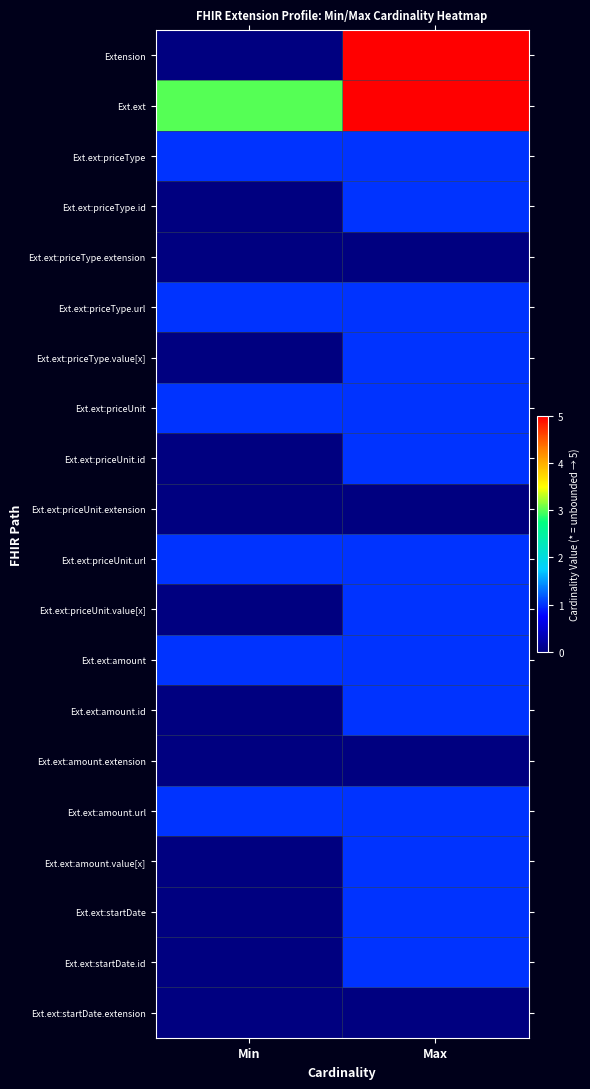

Reading left to right, extract all data points from this chart.

Extension: Min=0	Max=5
Ext.ext: Min=3	Max=5
Ext.ext:priceType: Min=1	Max=1
Ext.ext:priceType.id: Min=0	Max=1
Ext.ext:priceType.extension: Min=0	Max=0
Ext.ext:priceType.url: Min=1	Max=1
Ext.ext:priceType.value[x]: Min=0	Max=1
Ext.ext:priceUnit: Min=1	Max=1
Ext.ext:priceUnit.id: Min=0	Max=1
Ext.ext:priceUnit.extension: Min=0	Max=0
Ext.ext:priceUnit.url: Min=1	Max=1
Ext.ext:priceUnit.value[x]: Min=0	Max=1
Ext.ext:amount: Min=1	Max=1
Ext.ext:amount.id: Min=0	Max=1
Ext.ext:amount.extension: Min=0	Max=0
Ext.ext:amount.url: Min=1	Max=1
Ext.ext:amount.value[x]: Min=0	Max=1
Ext.ext:startDate: Min=0	Max=1
Ext.ext:startDate.id: Min=0	Max=1
Ext.ext:startDate.extension: Min=0	Max=0